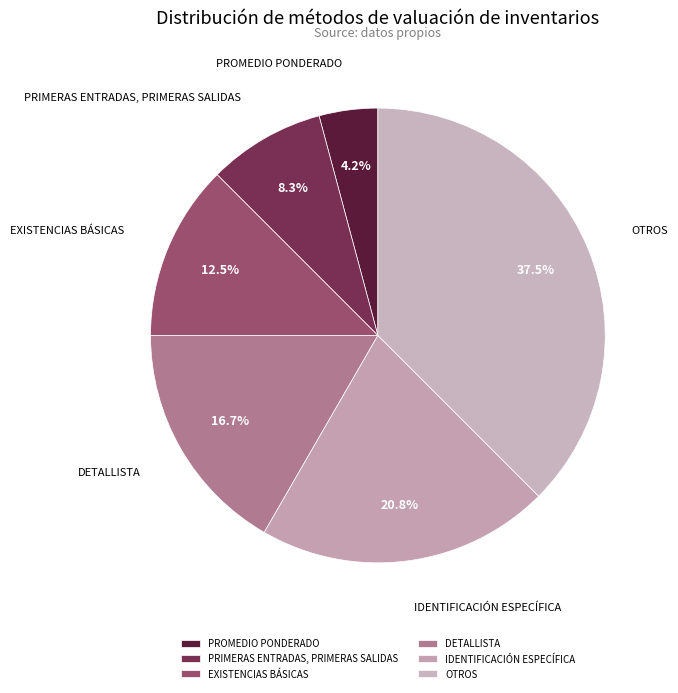

What percentage do IDENTIFICACIÓN ESPECÍFICA and DETALLISTA together represent?

37.5%